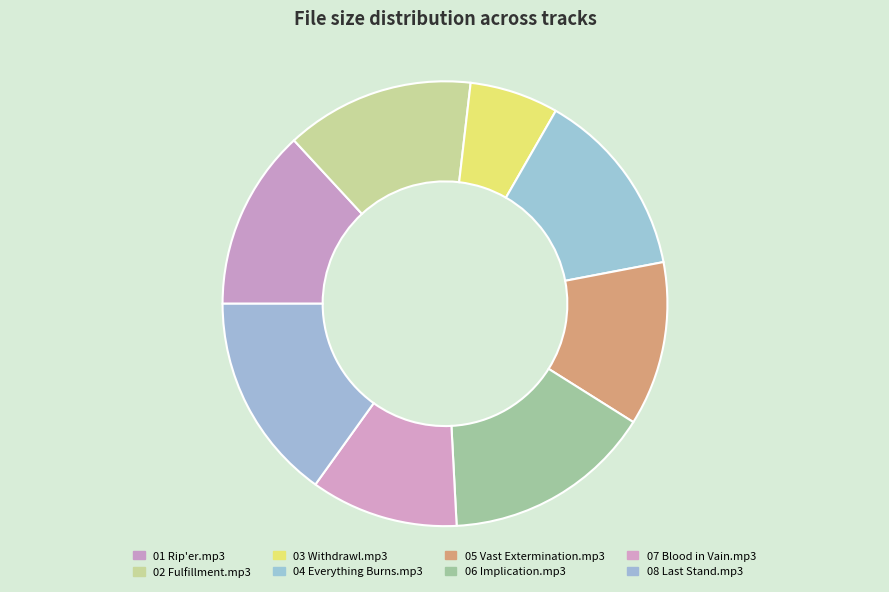

Which has a higher value, 07 Blood in Vain.mp3 or 05 Vast Extermination.mp3?

05 Vast Extermination.mp3